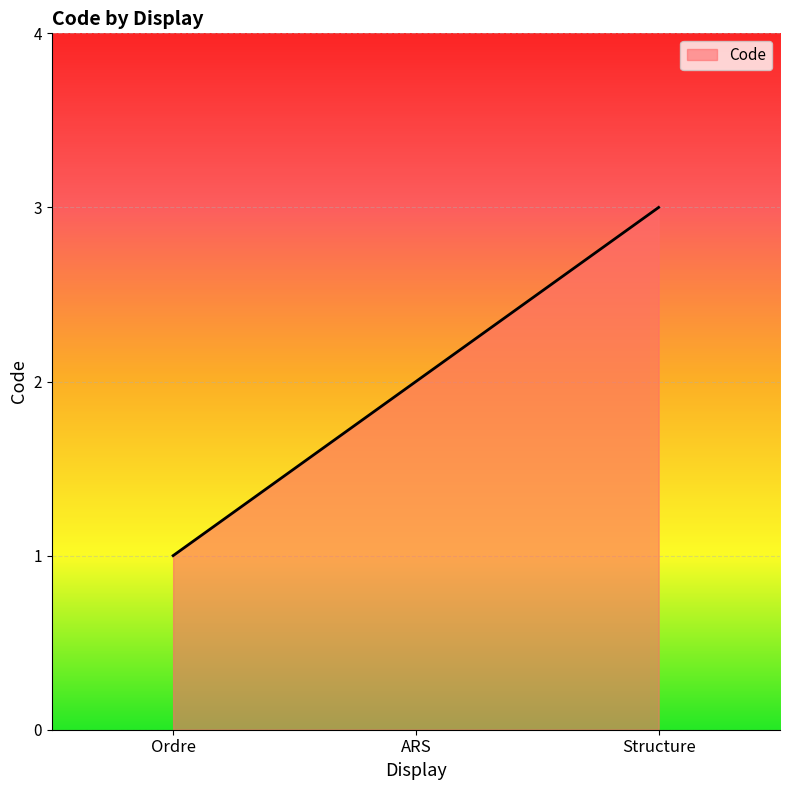

Rank the categories by value from lowest to highest.

Ordre, ARS, Structure